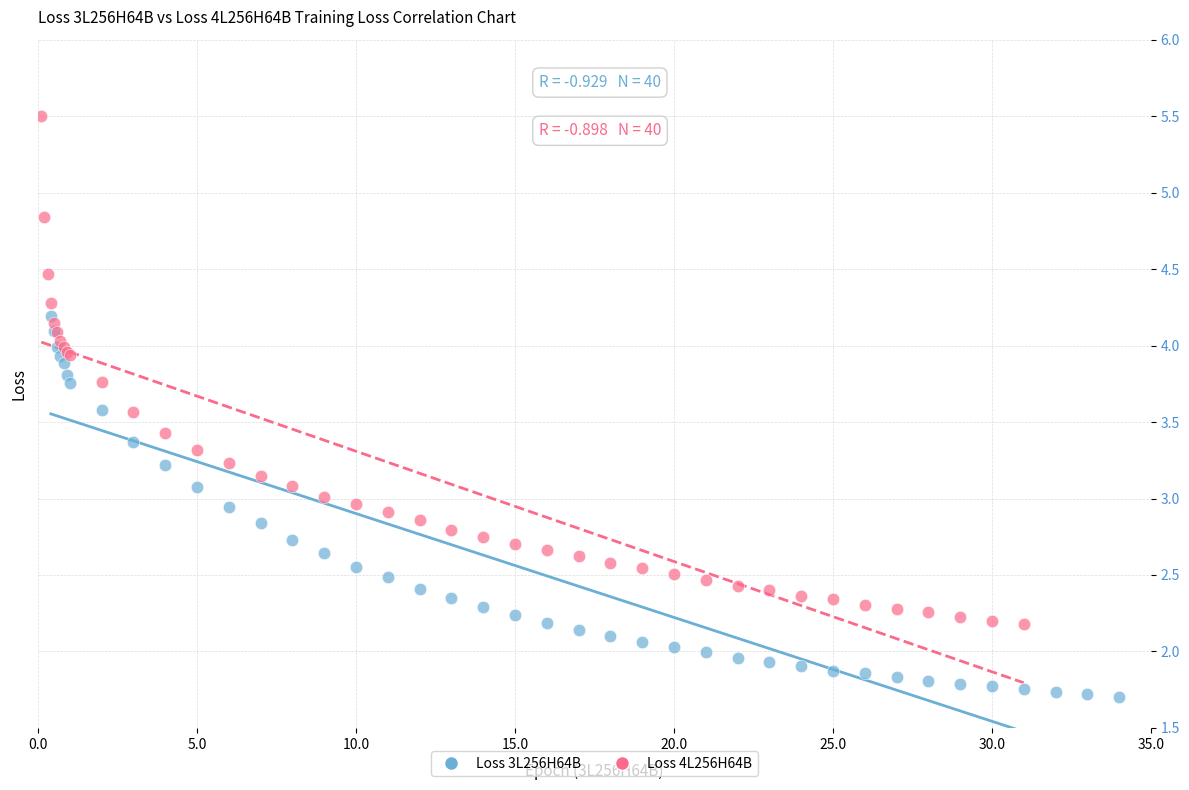

Which series reaches the maximum Y coordinate?

Loss 4L256H64B